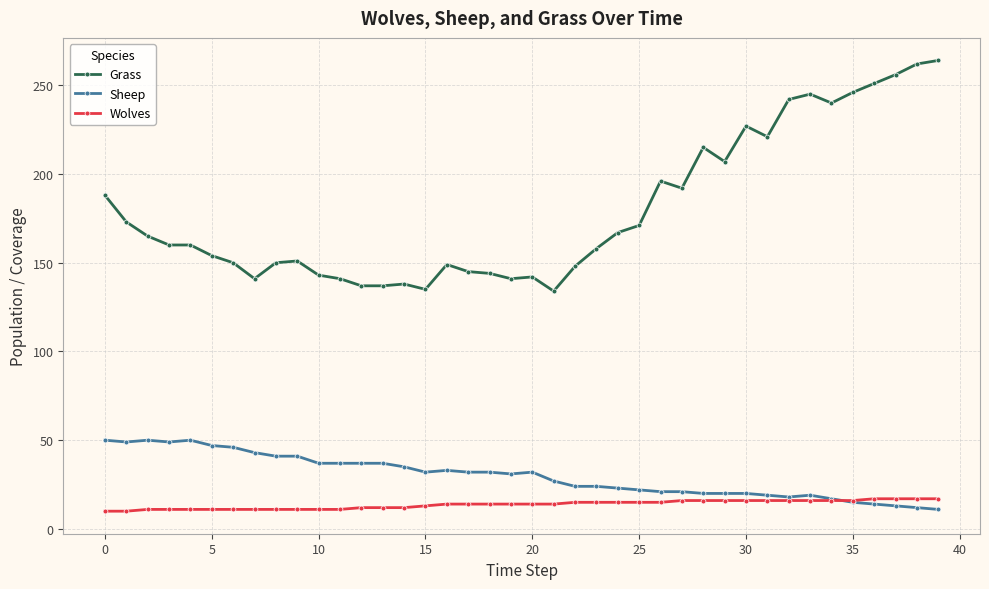

How many series are shown in this chart?

3